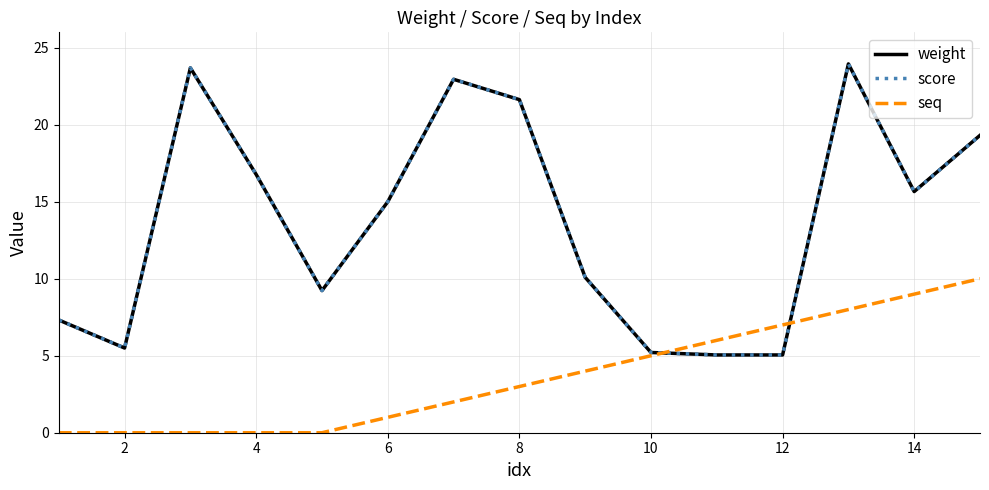

Does the chart display data point markers on the line(s)?

No